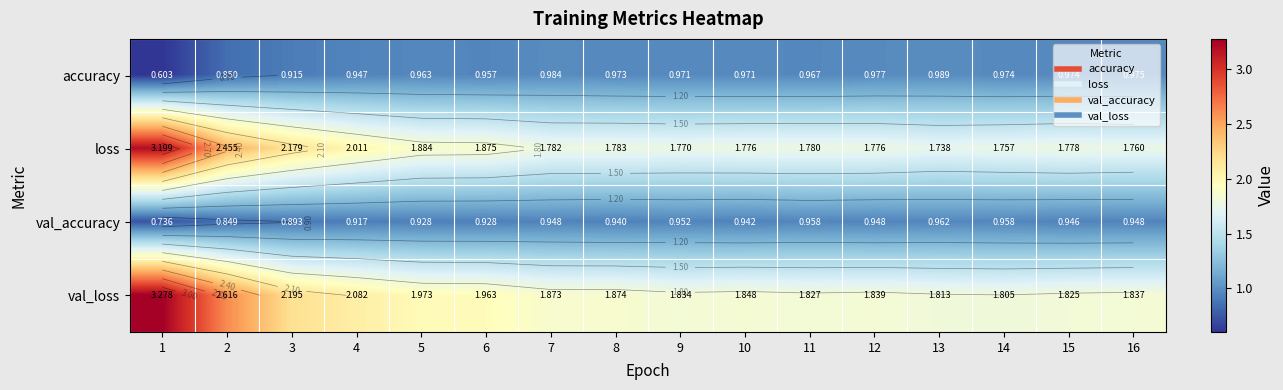

What is the difference between the maximum and second lowest values in the loss series?

1.4